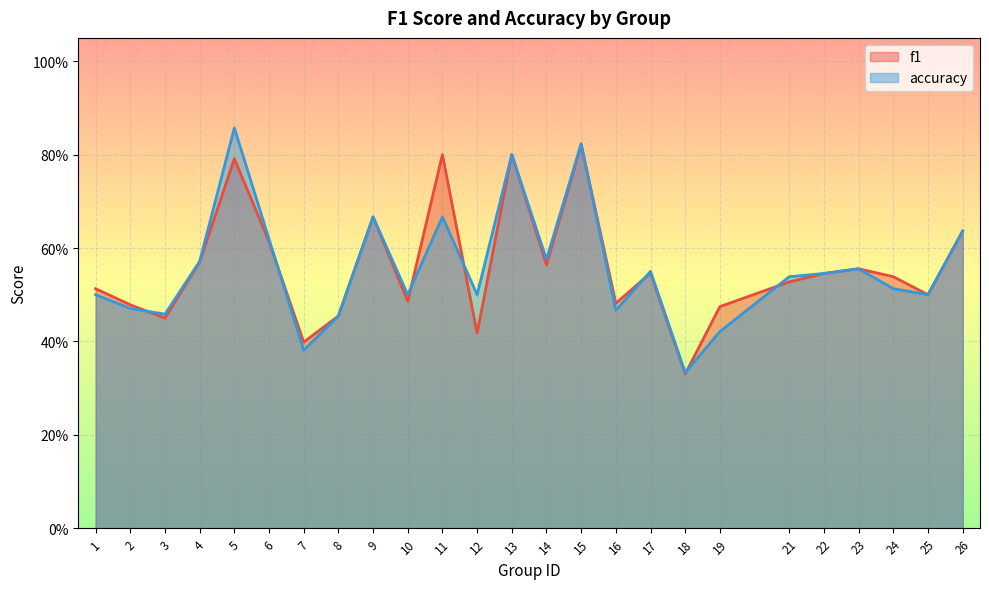

Is the value of accuracy at 5 greater than the value of f1 at 7?

Yes